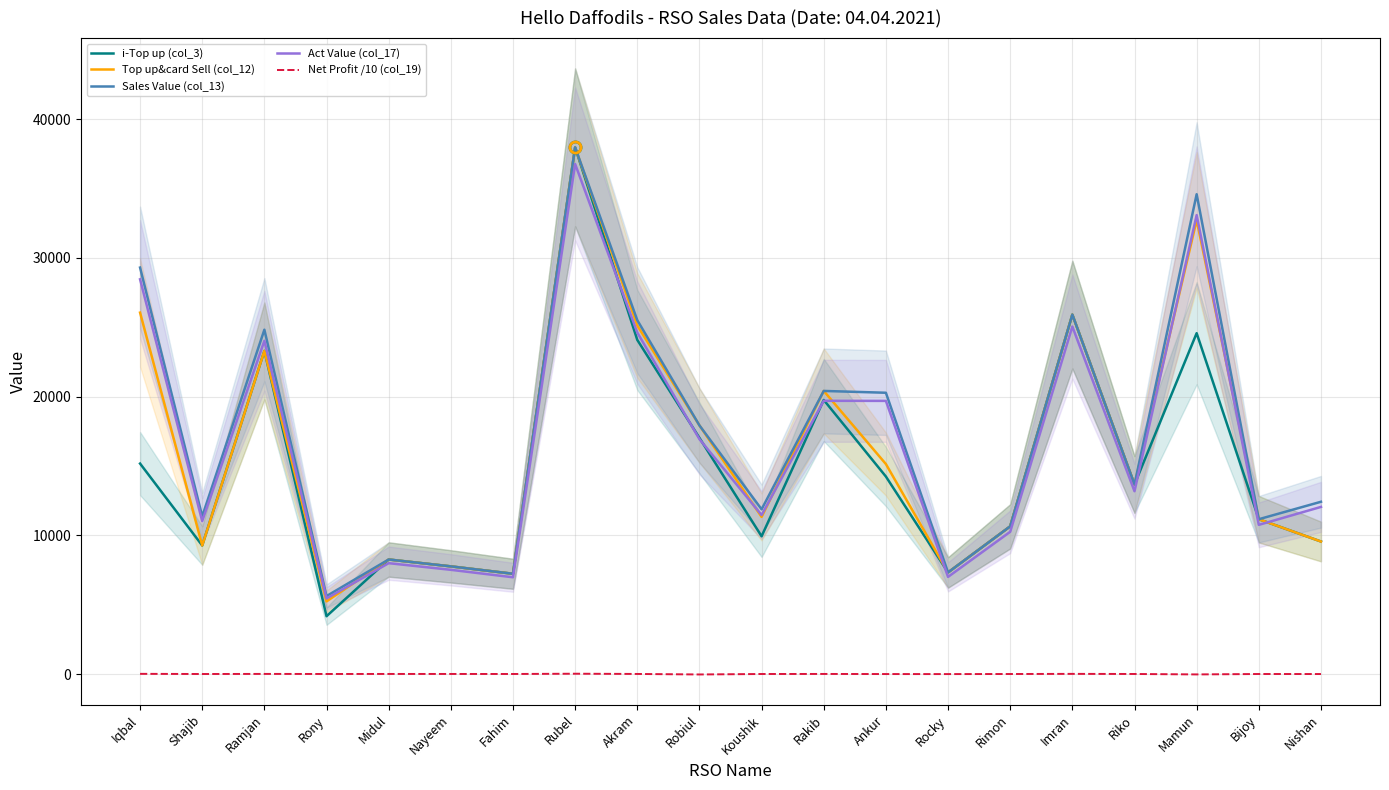

What is the label of the 14th point from the right?

Fahim